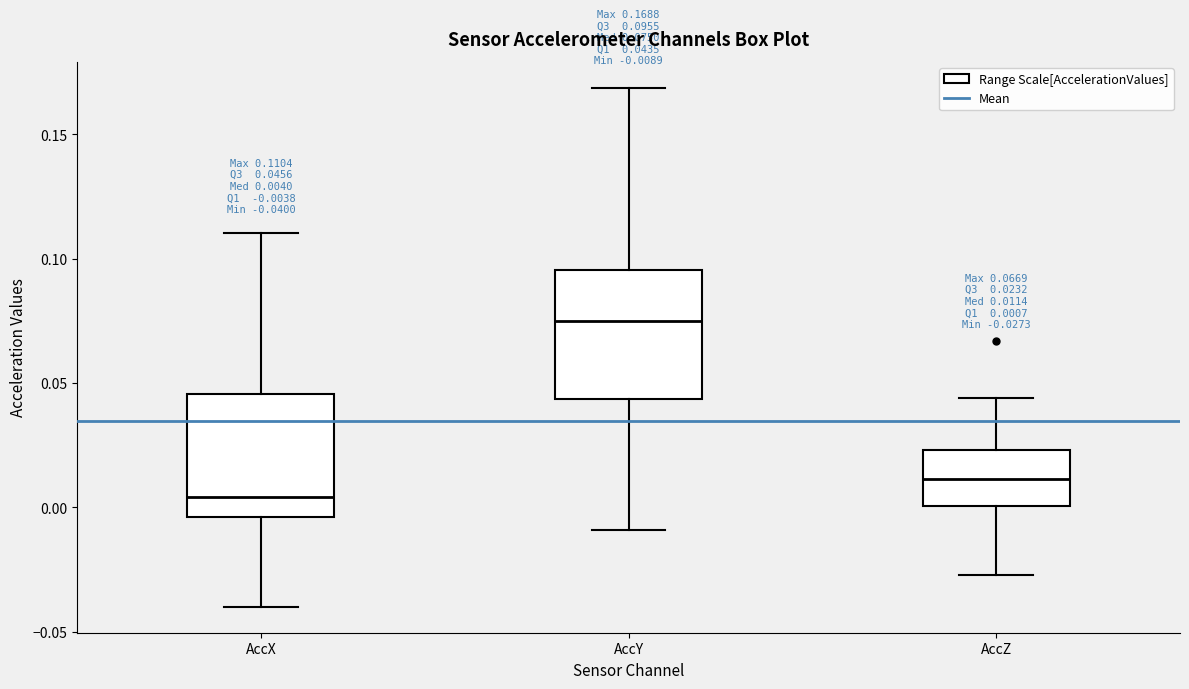

Which box has the lowest median line?

AccX